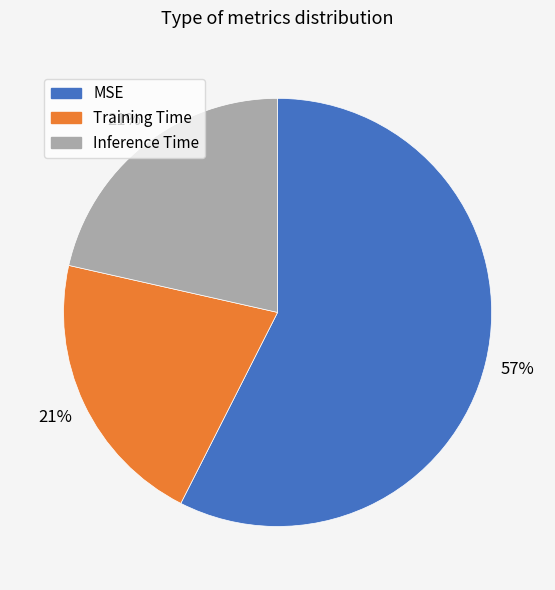

How many segments does this pie chart have?

3